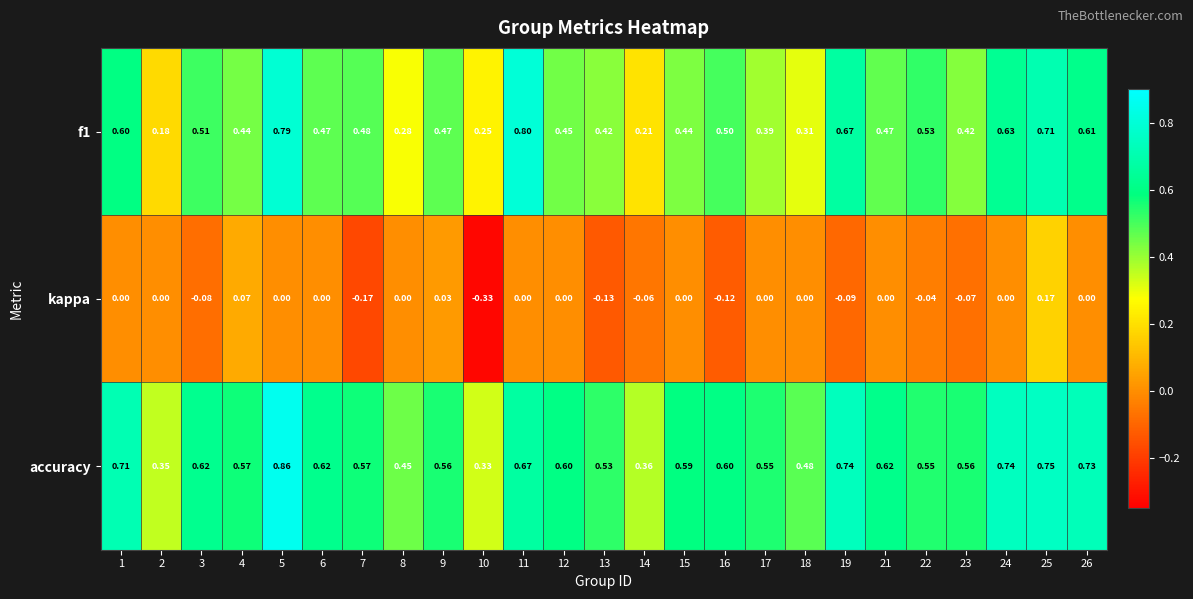

Which series changed the most between 7 and 17?

kappa